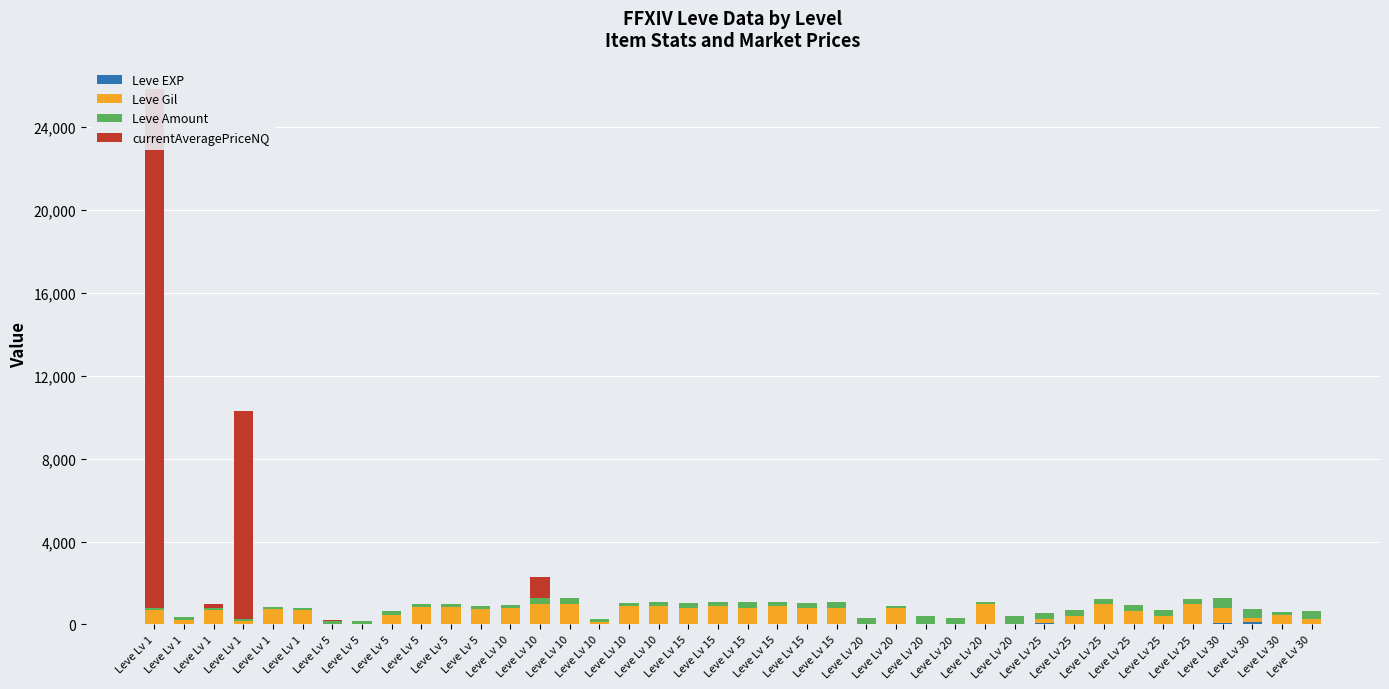

Rank the series by their average value, from lowest to highest.

Leve EXP, Leve Amount, Leve Gil, currentAveragePriceNQ